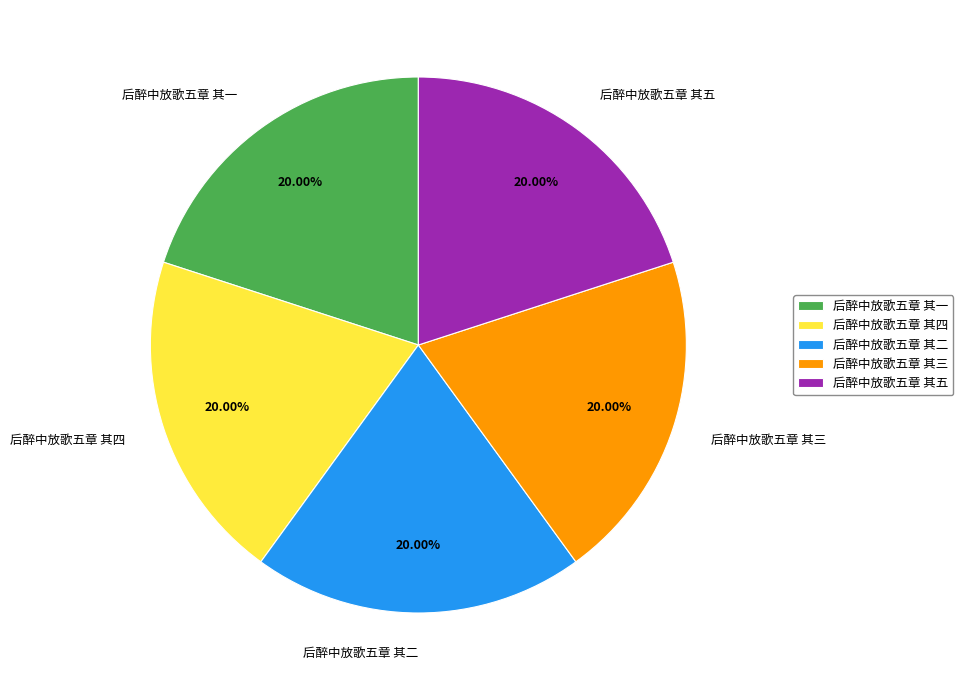

What percentage is the 后醉中放歌五章 其四 slice, to the nearest percent?

20%